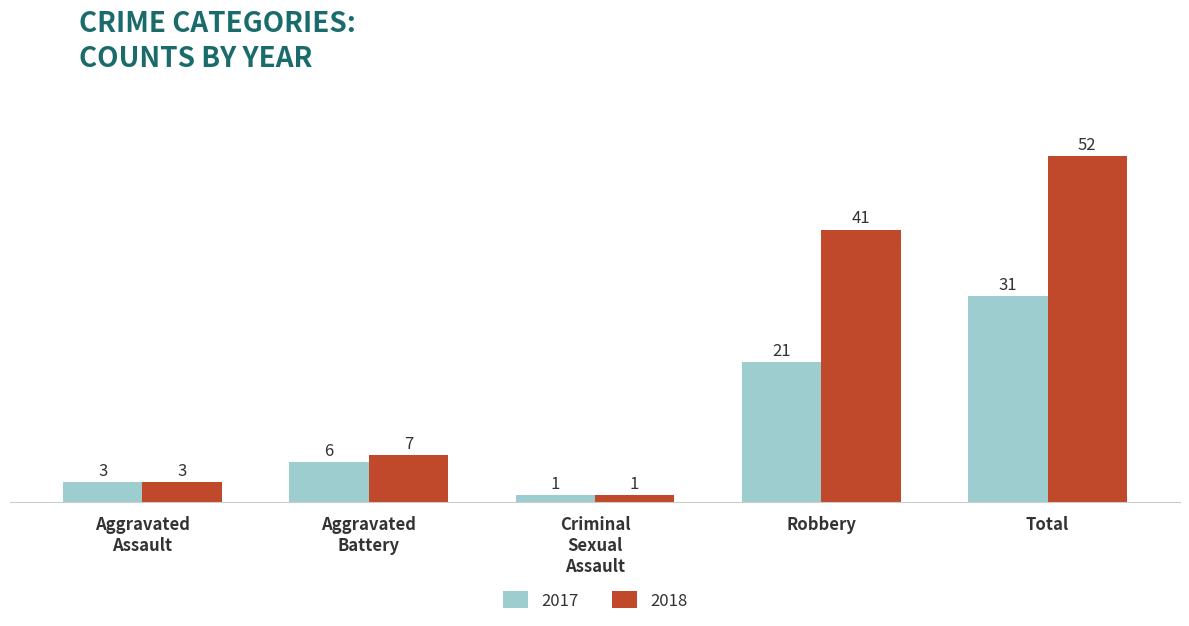

What is the greatest value displayed?

52